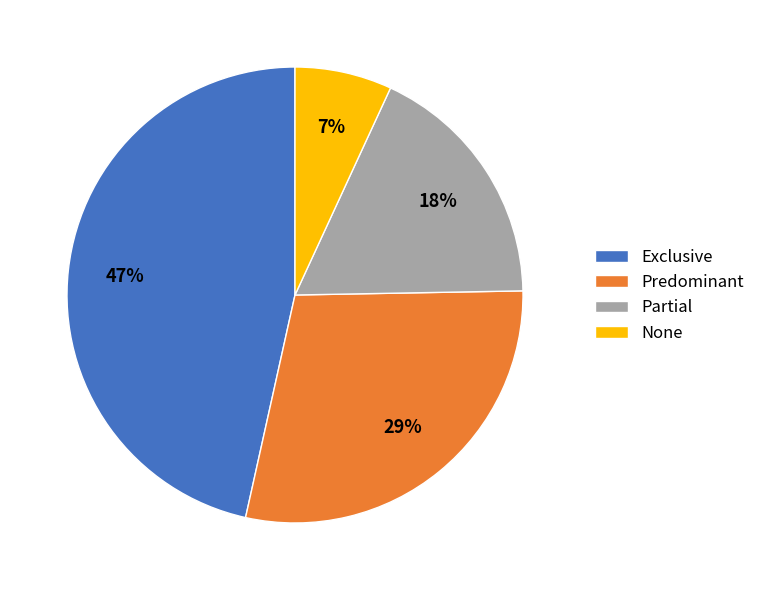

True or false: Partial accounts for 6% of the total.

False